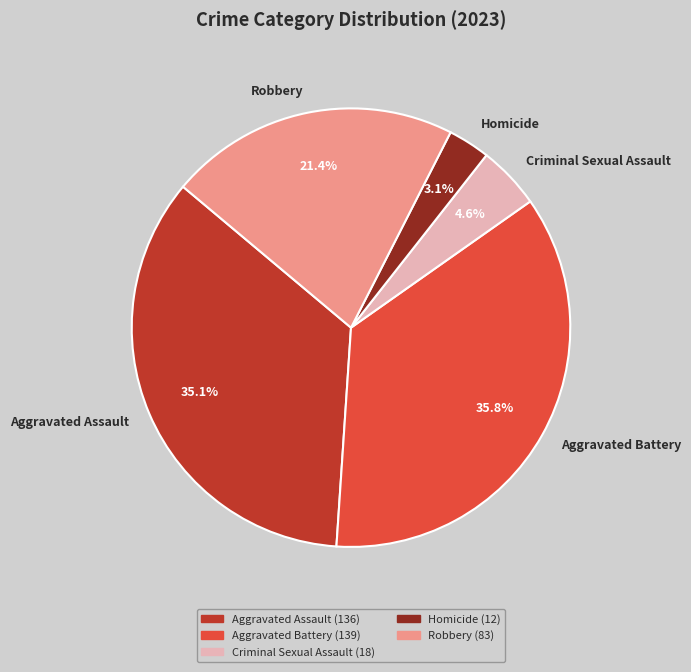

Is Homicide the majority of the pie?

No